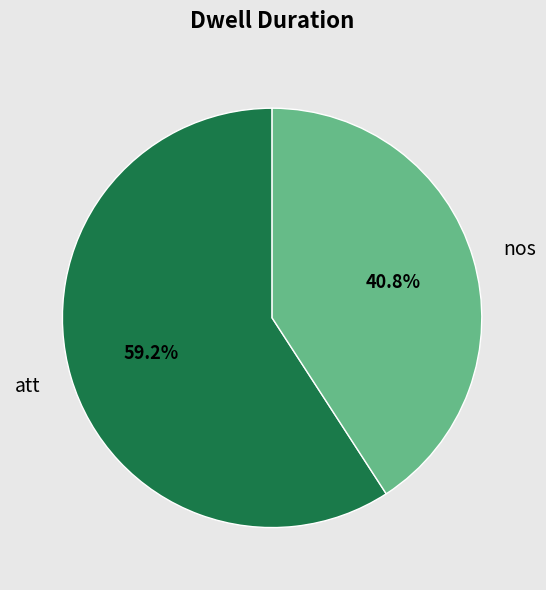

What is the smallest slice in the pie chart?

nos